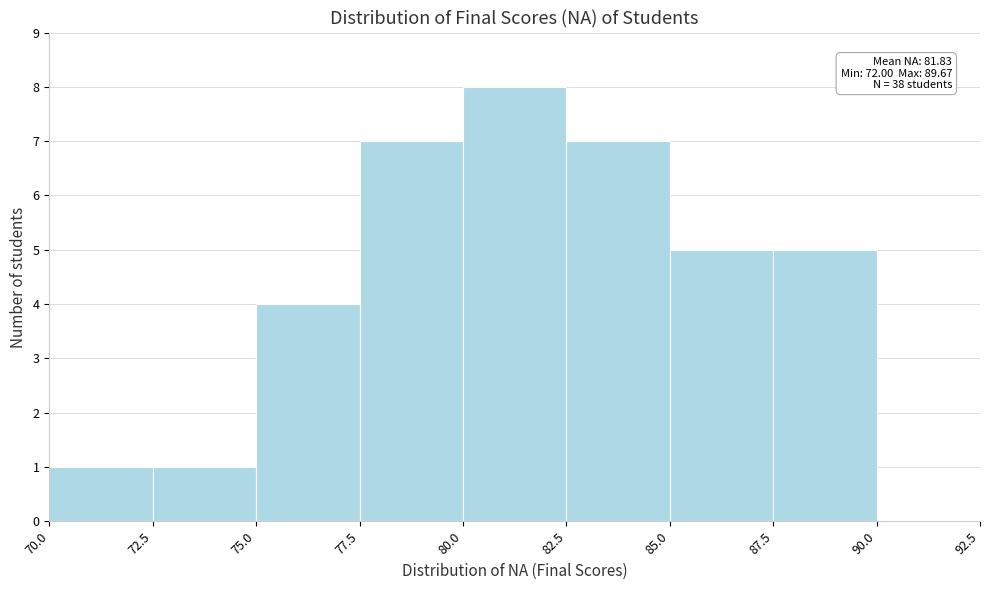

Over which range of the x-axis is the bar tallest?

80.0 to 82.5